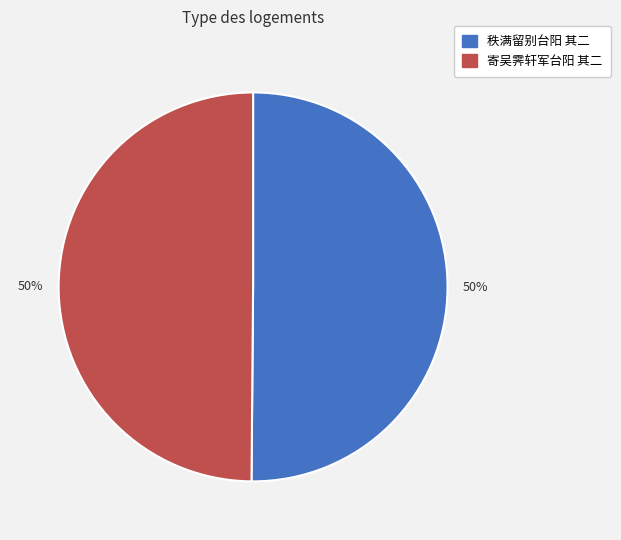

Count the number of slices in the pie.

2